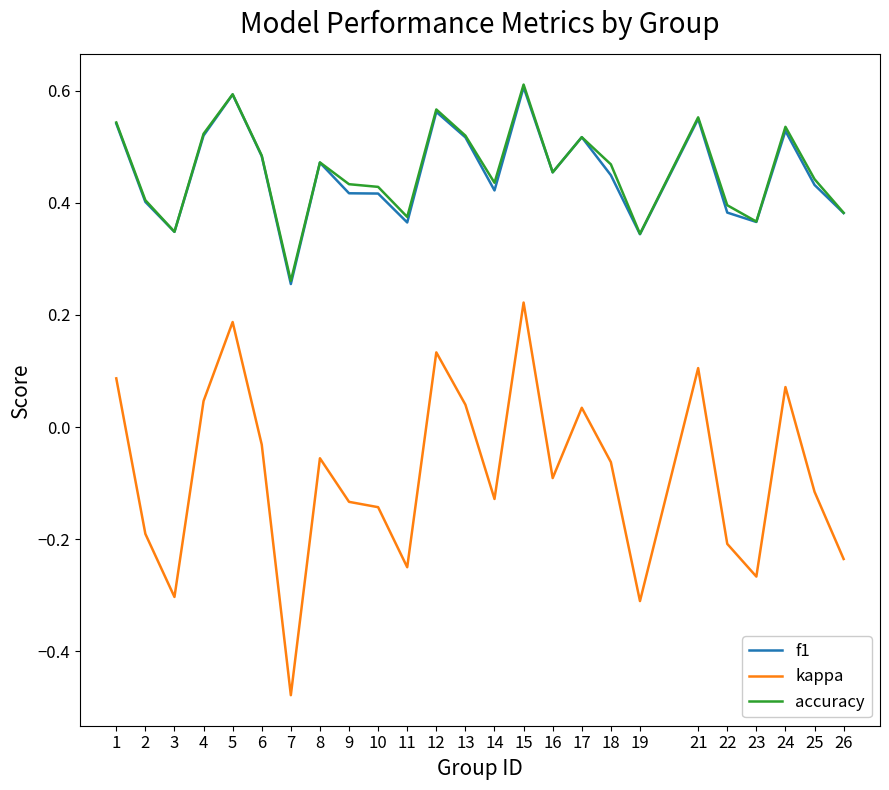

Which series has the largest range (max minus min)?

kappa